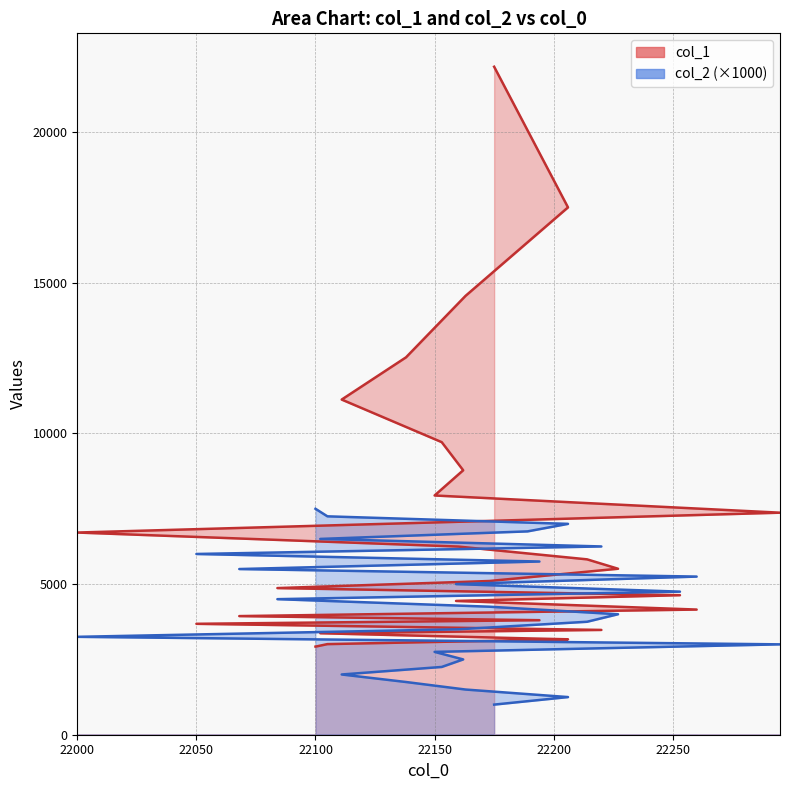

Which series has the largest range (max minus min)?

col_1